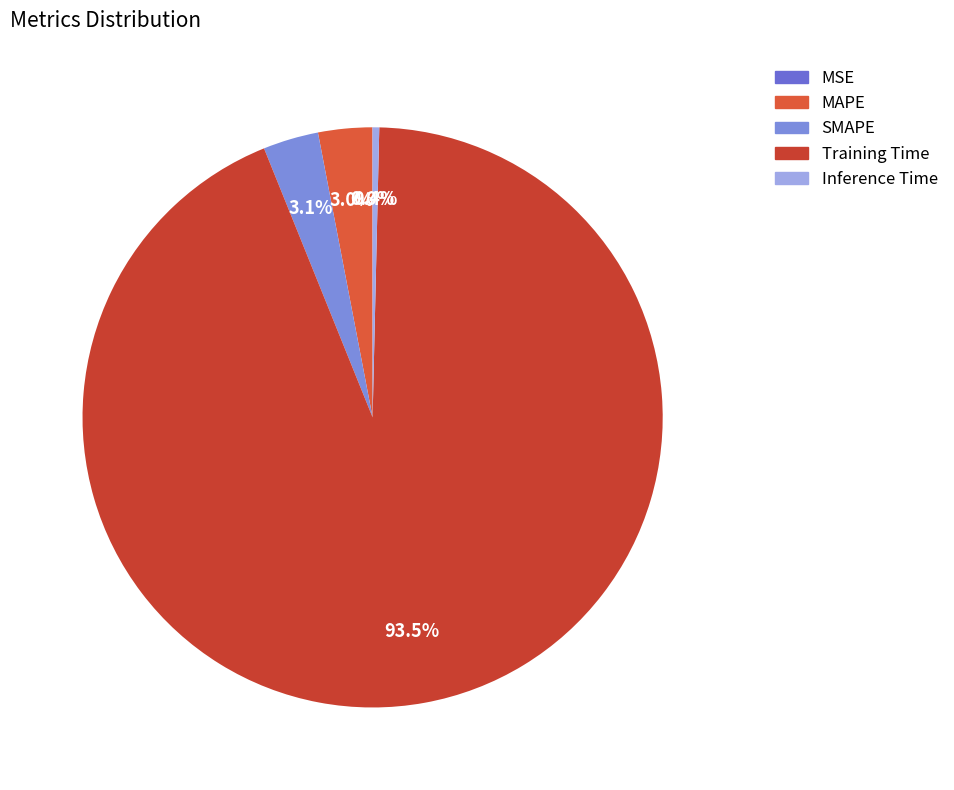

How much of the chart is everything except MSE?

100.0%